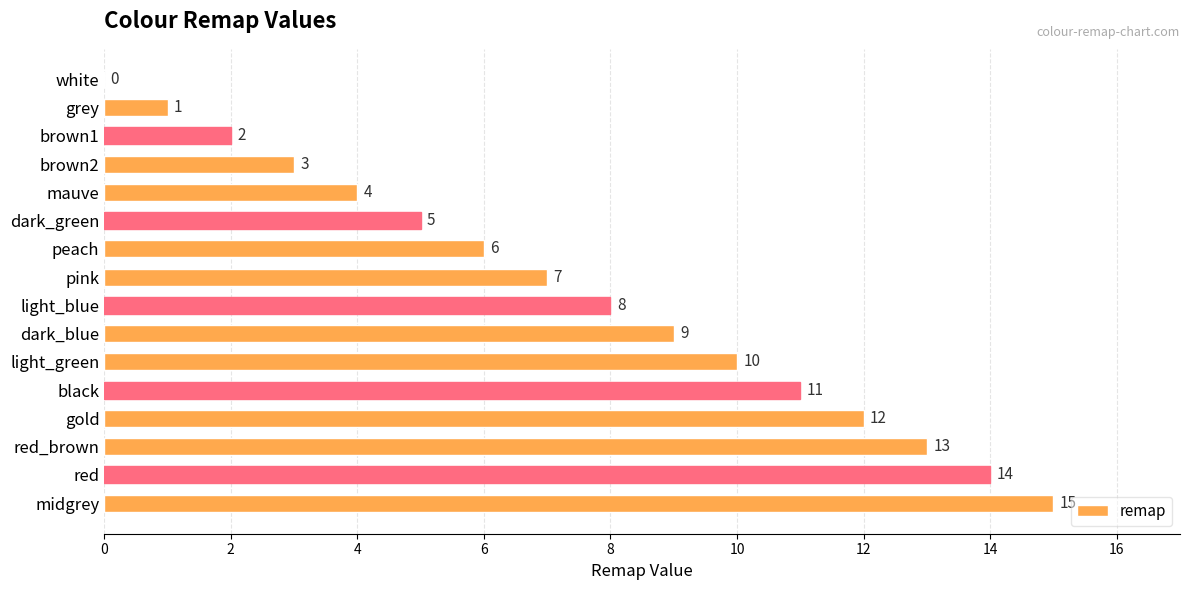

What is the ratio of the value at dark_blue to the value at red?

0.6